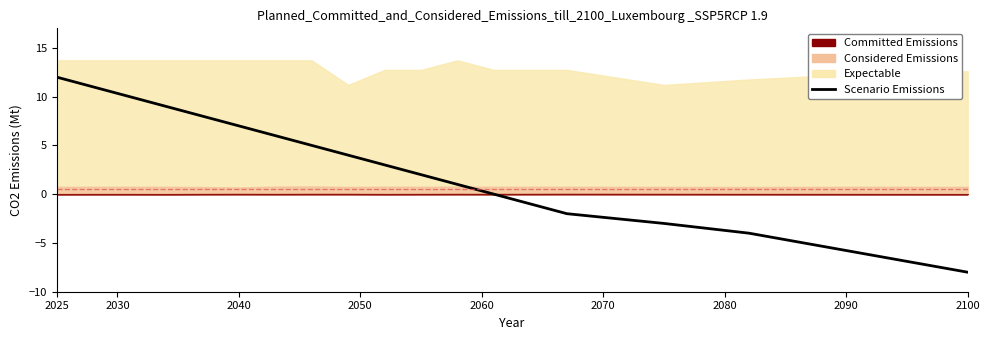

How many values exceed 3?

9